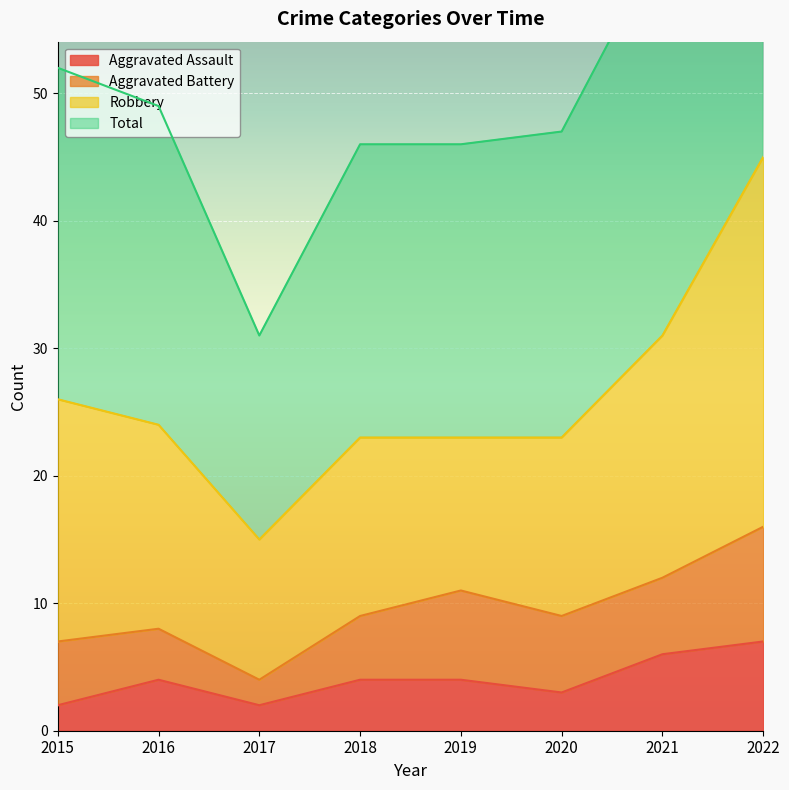

What is the difference between the highest and lowest values at 2015?

50